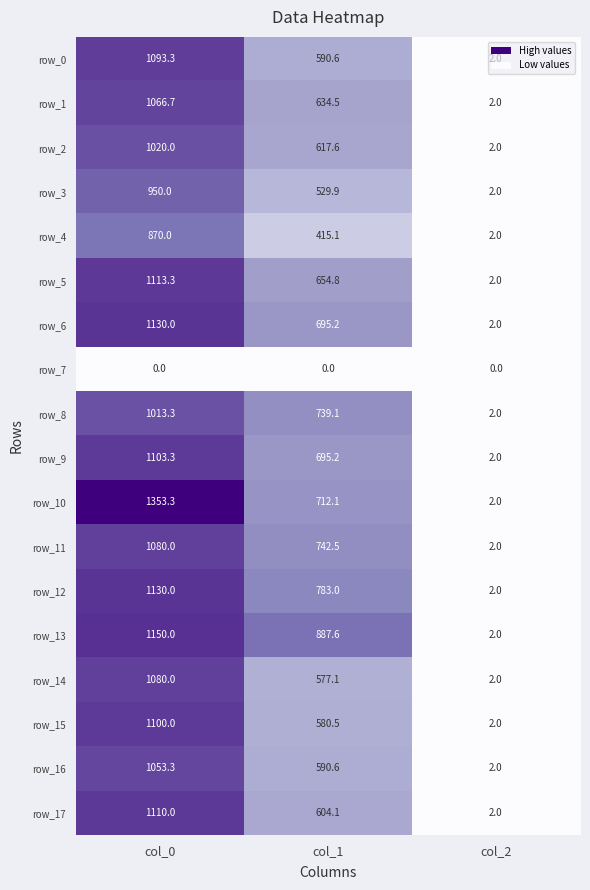

Which series has the largest range (max minus min)?

row_10